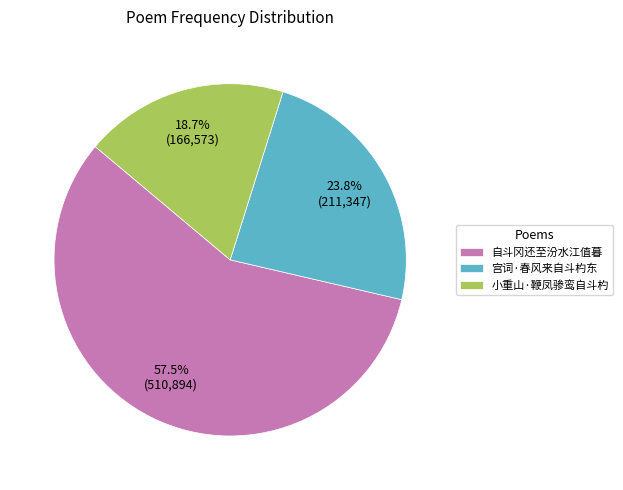

To the nearest percent, what portion does 宫词·春风来自斗杓东 represent?

24%